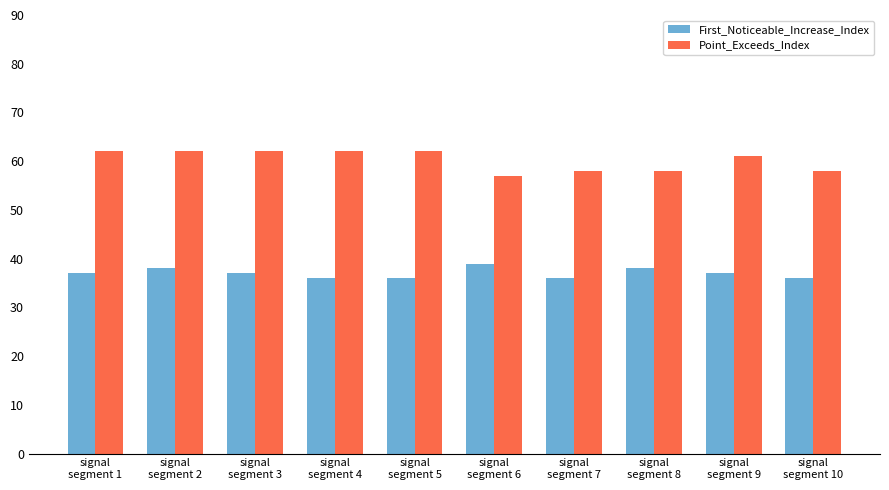

List the series in order of their peak value, lowest first.

First_Noticeable_Increase_Index, Point_Exceeds_Index